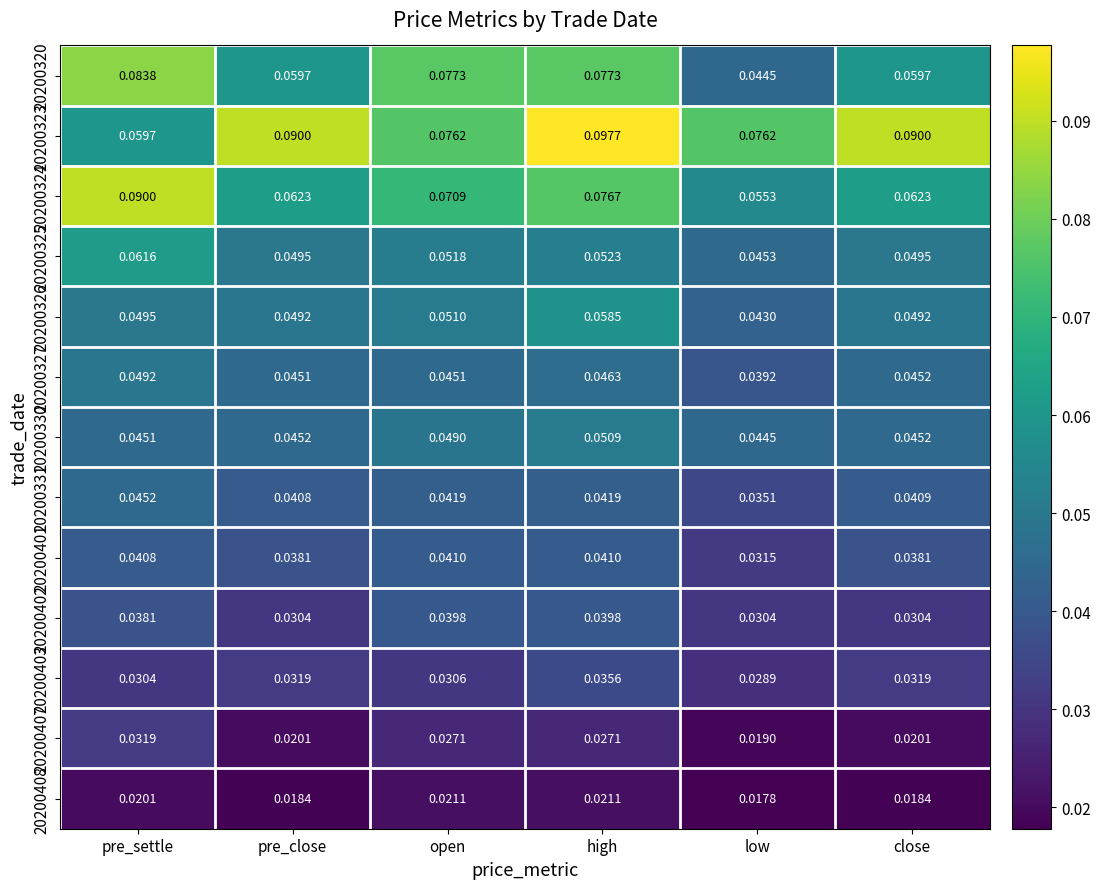

List the series in order of their peak value, highest first.

20200323, 20200324, 20200320, 20200325, 20200326, 20200330, 20200327, 20200331, 20200401, 20200402, 20200403, 20200407, 20200408